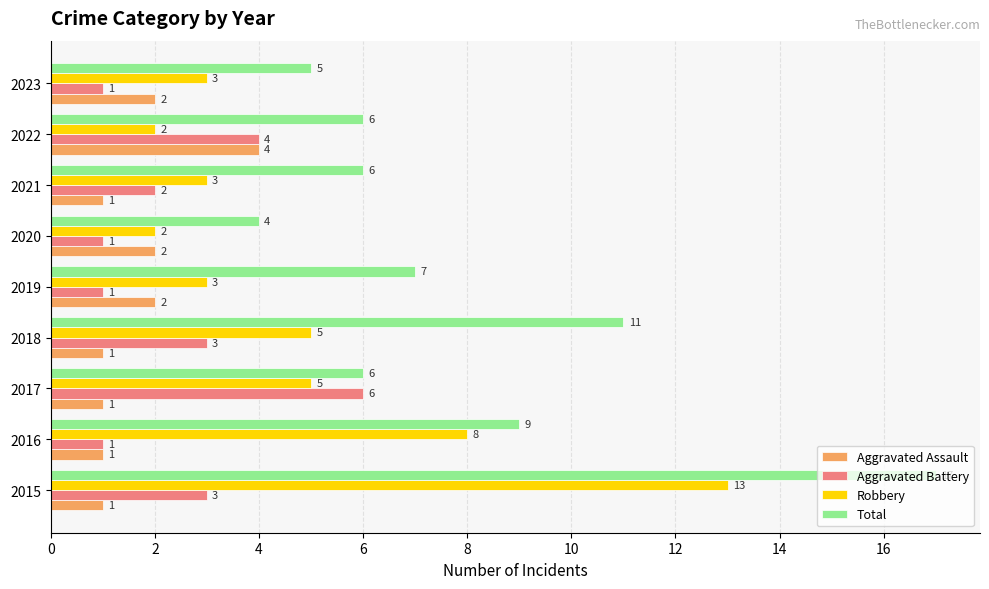

What is the greatest value displayed?

17